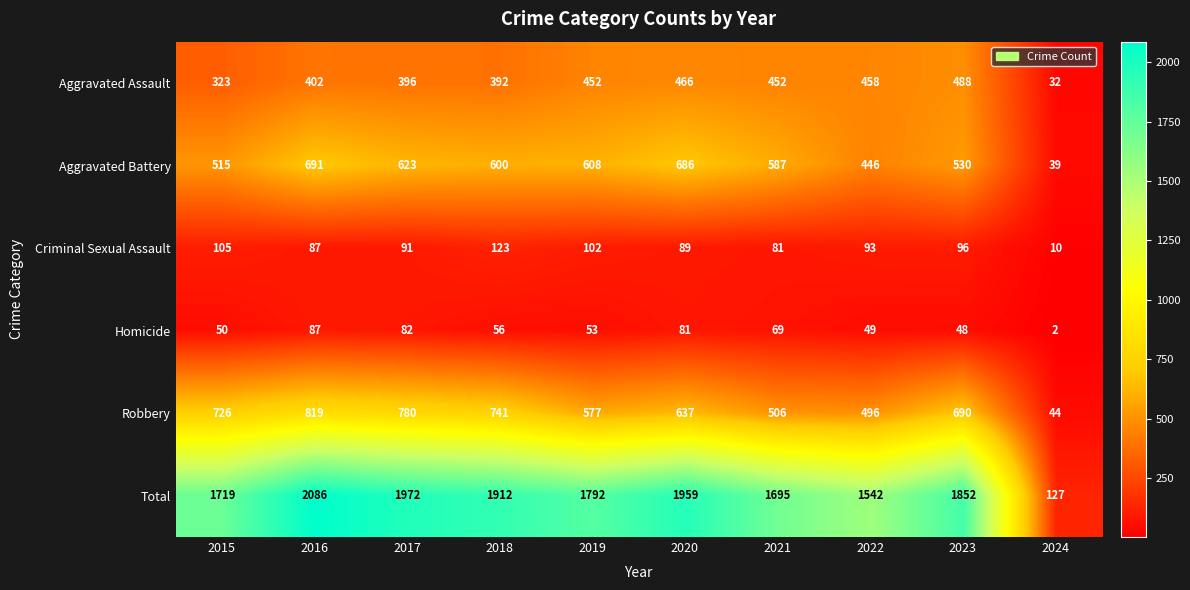

What is the approximate value of Aggravated Assault at 2024?

32